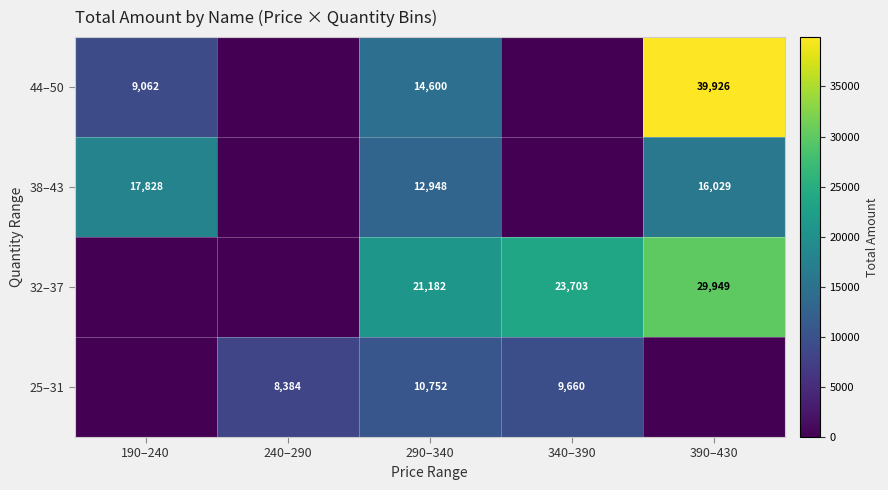

The 44–50 series shows 14600 at 290–340. True or false?

True